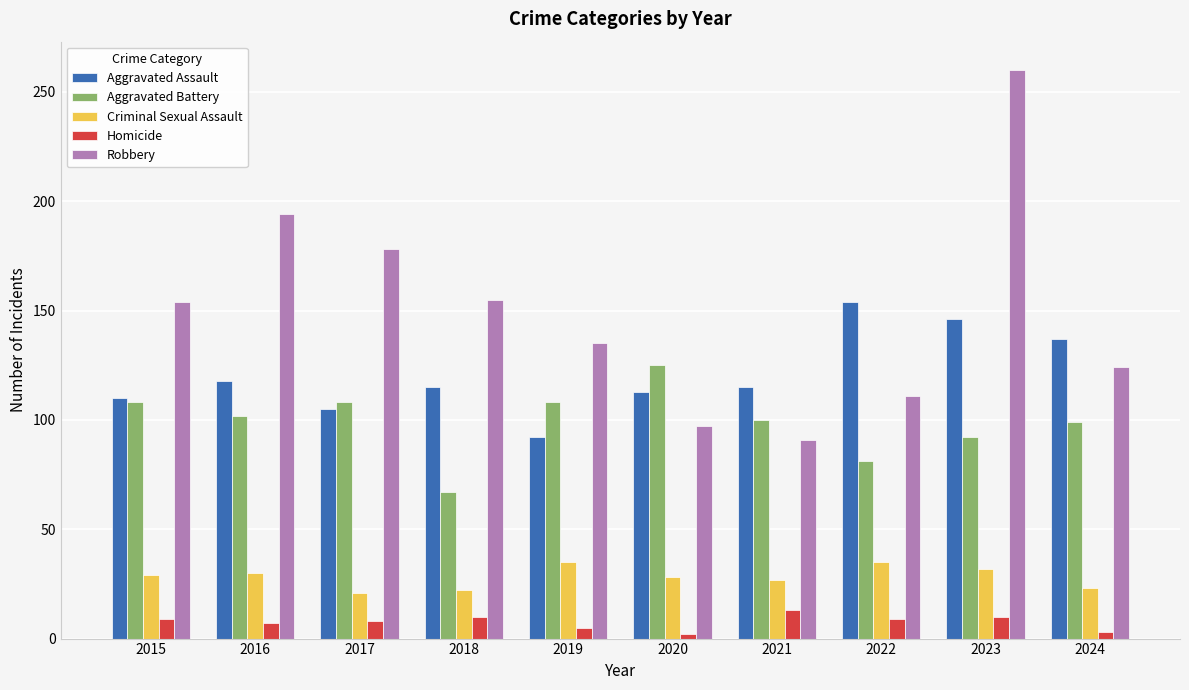

The Homicide series shows 13 at 2021. True or false?

True